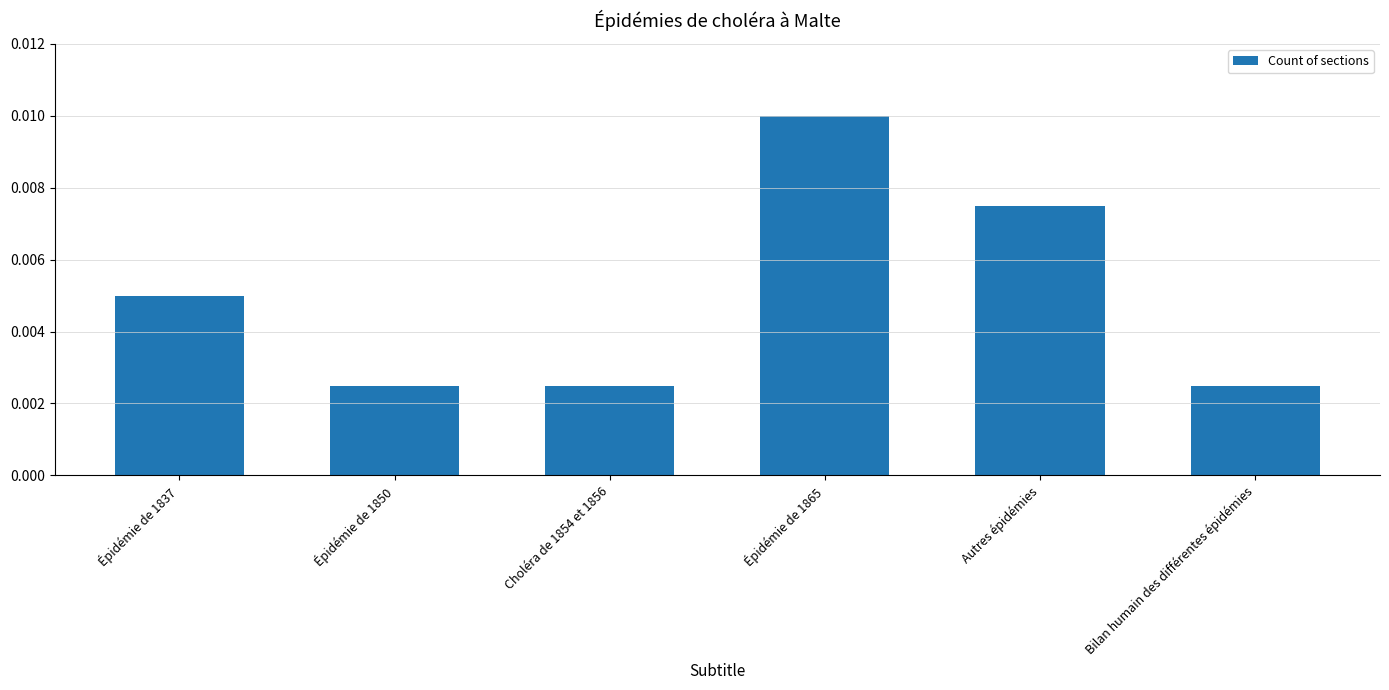

Count the number of categories in the chart.

6